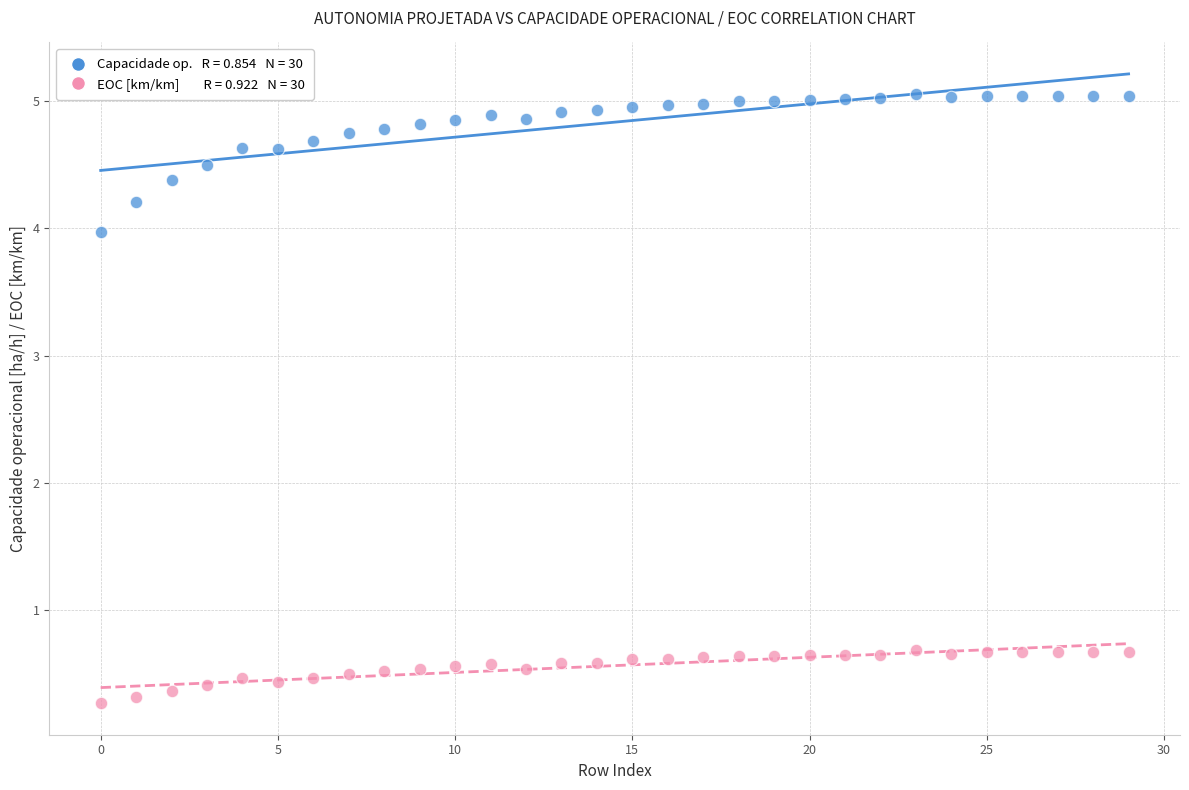

Across all data points, what is the range of Y values (max minus min)?

4.8